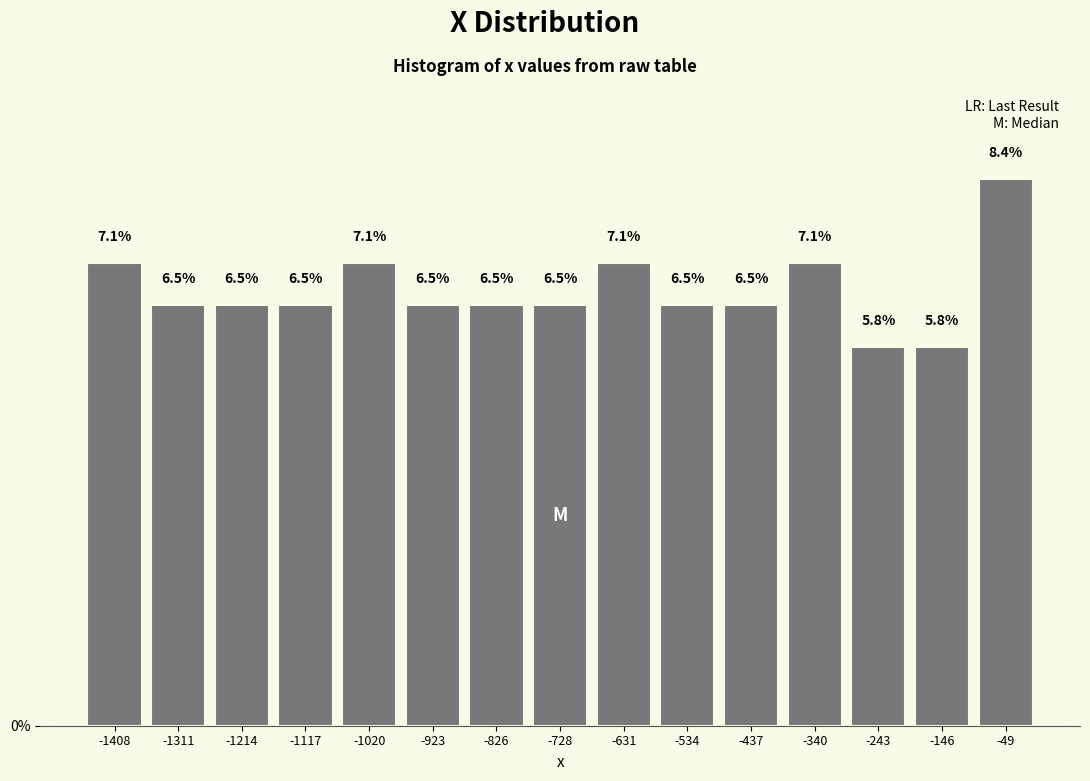

Which range on the x-axis has the tallest bar?

-100 to 0